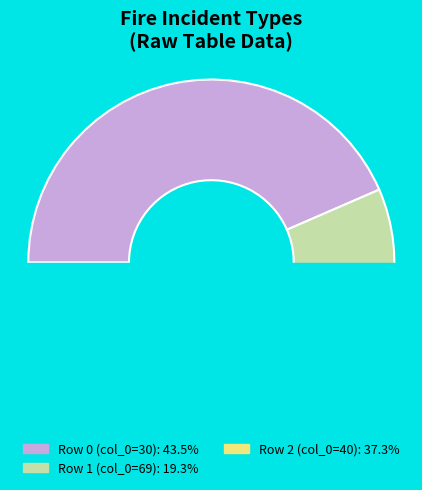

How much of the chart is everything except 69?

80.7%